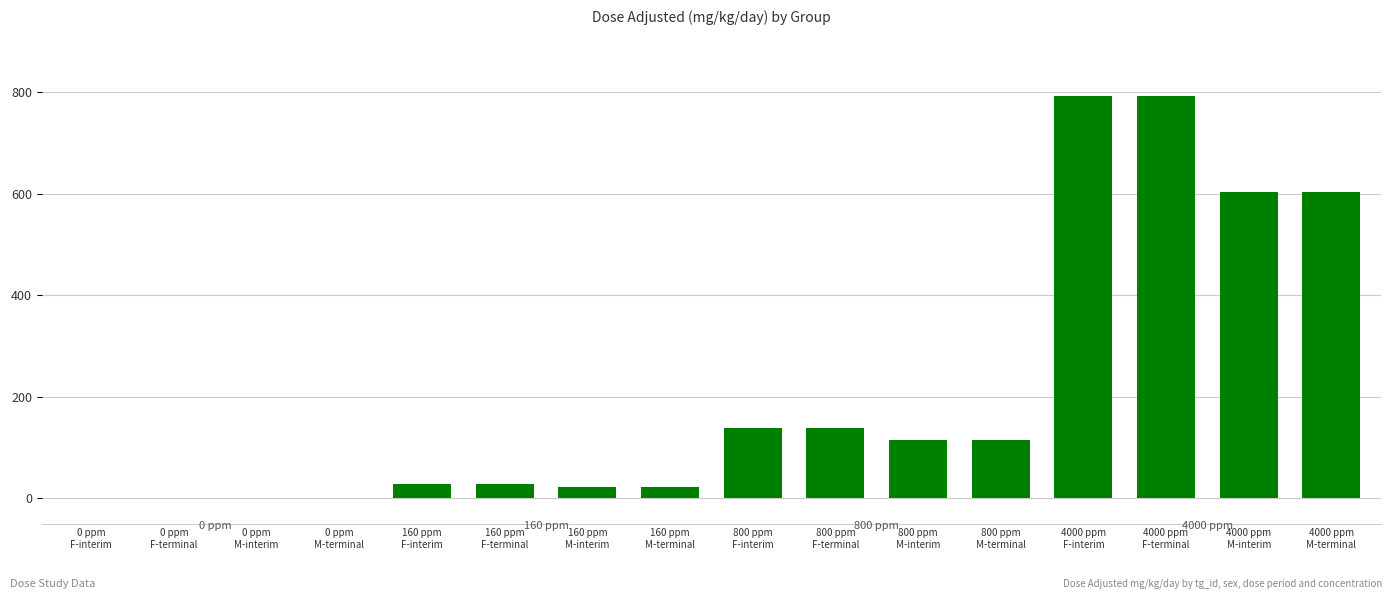

How many distinct data groups are displayed?

1